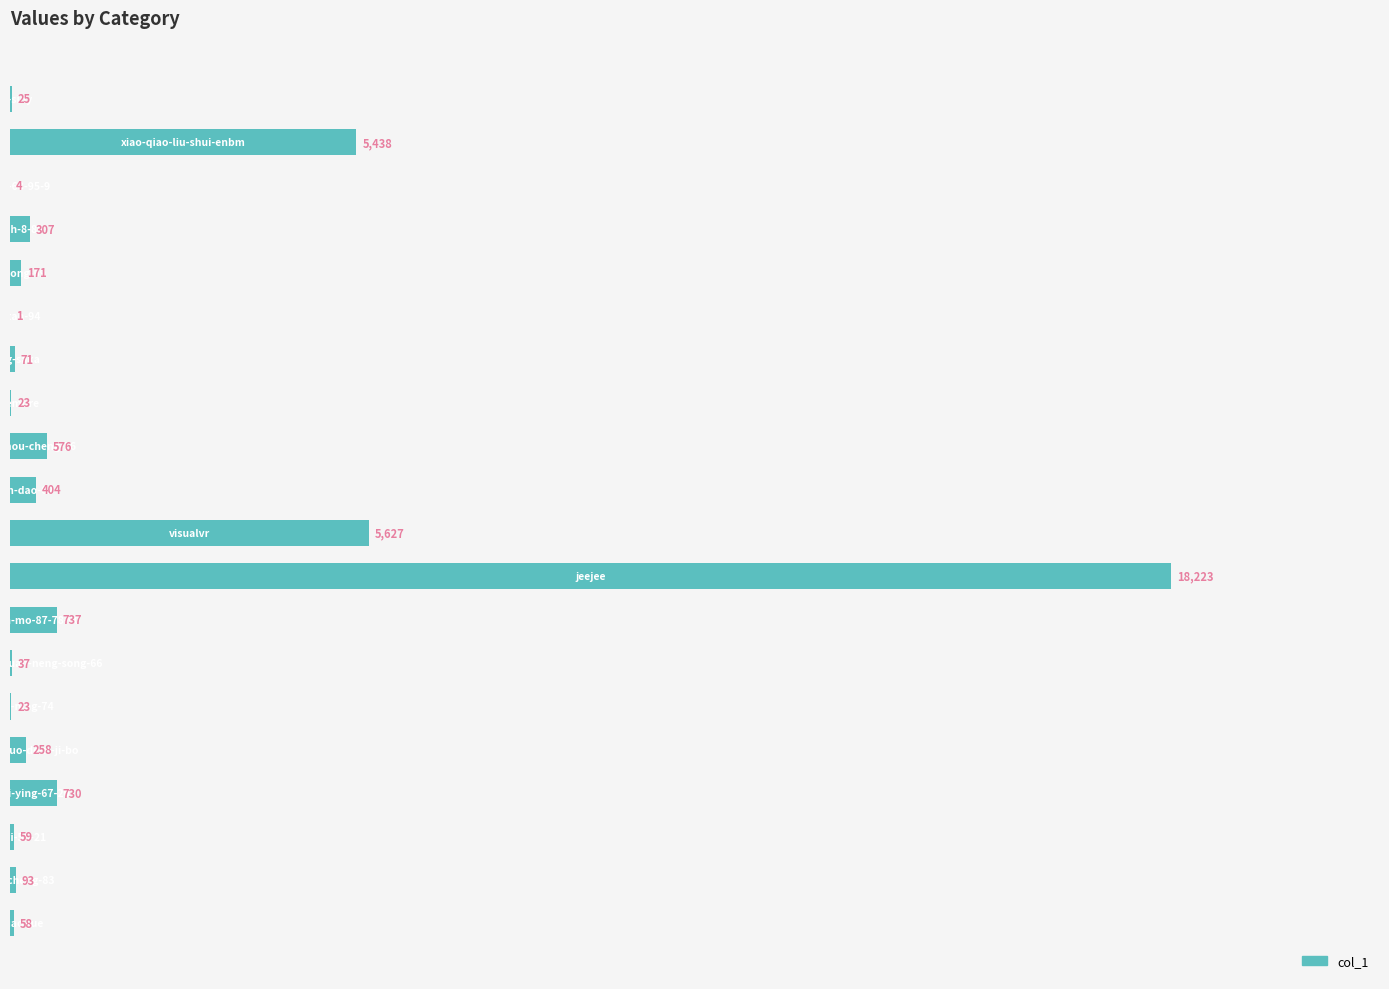

What is the maximum value shown in the chart?

18223